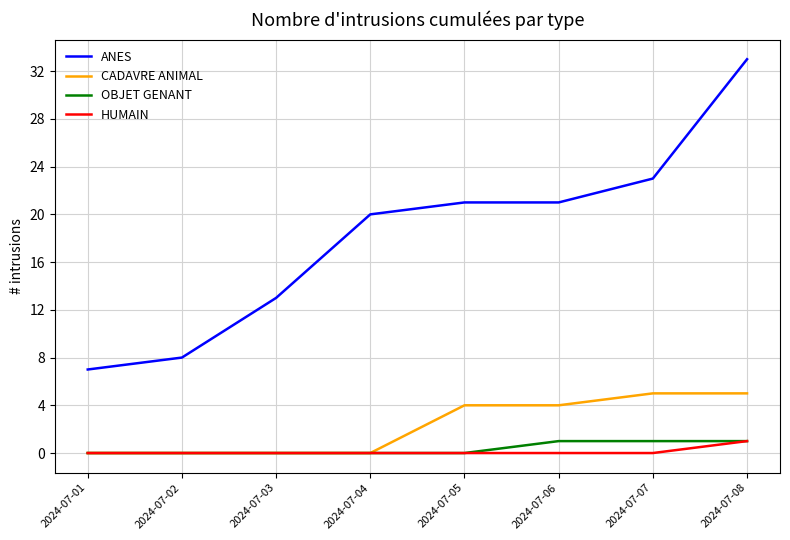

What is the greatest value displayed?

33